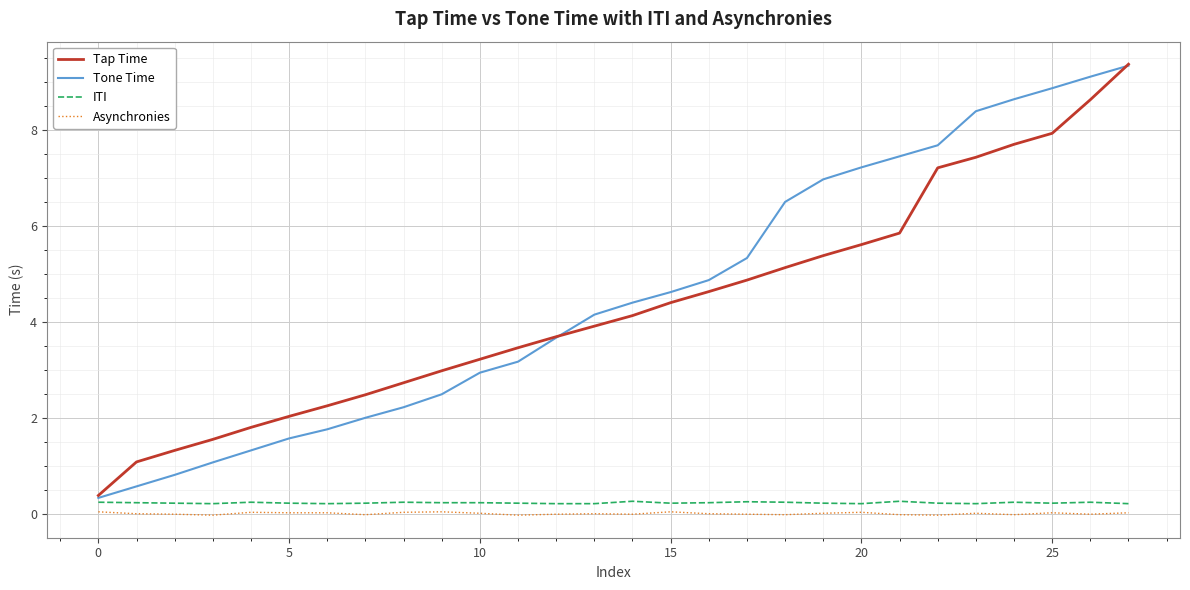

True or false: Asynchronies and Tone Time cross at least once.

False